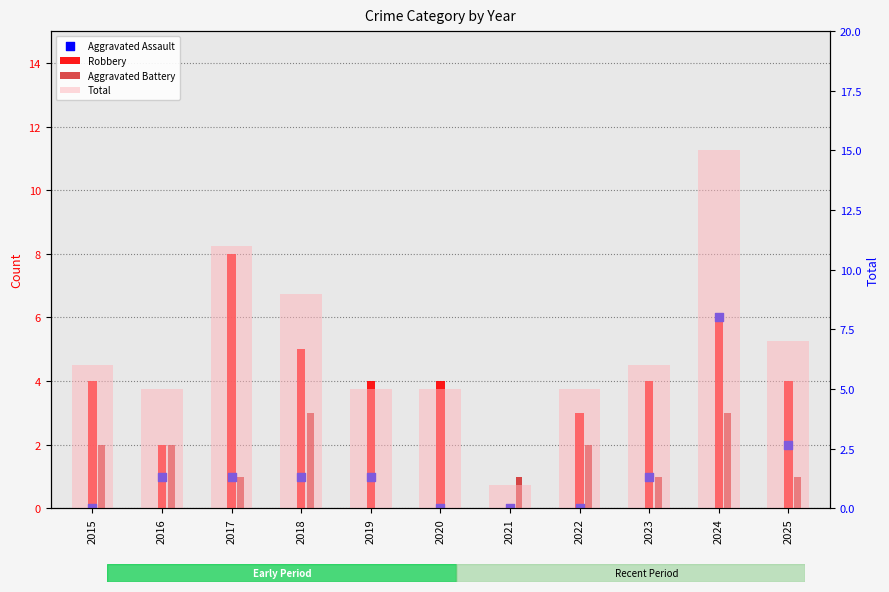

Which series contains the lowest Y value?

Robbery